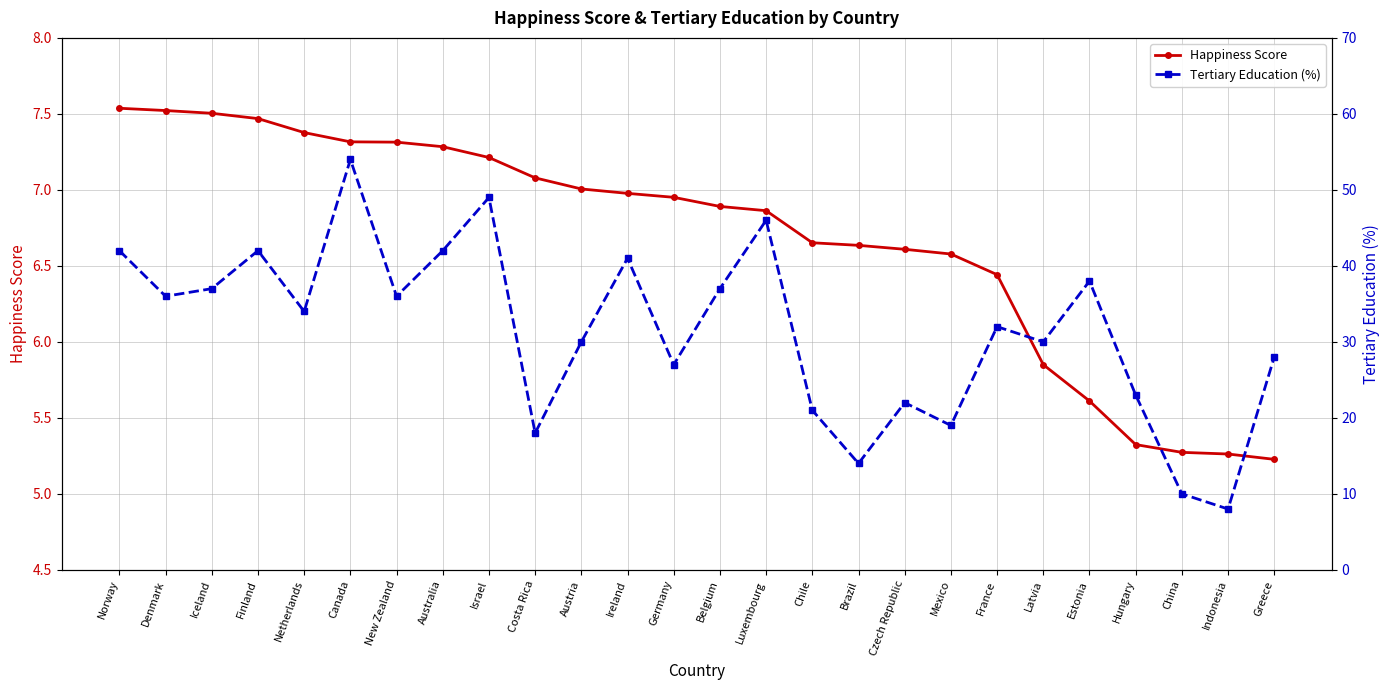

Count the number of categories in the chart.

26